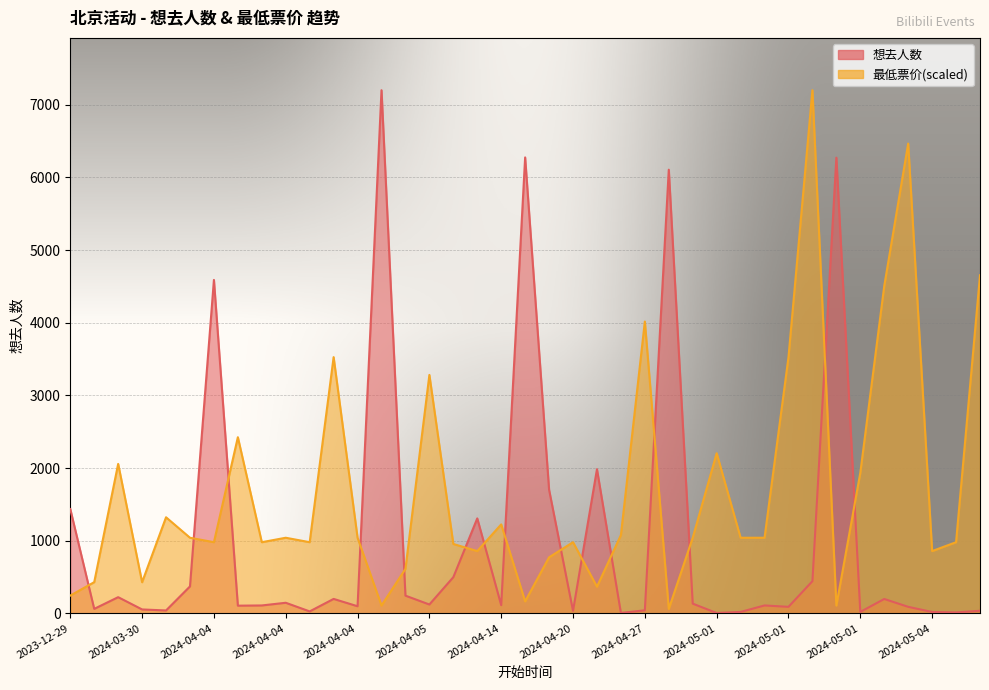

Where is the first local minimum for 想去人数?

2024-03-29